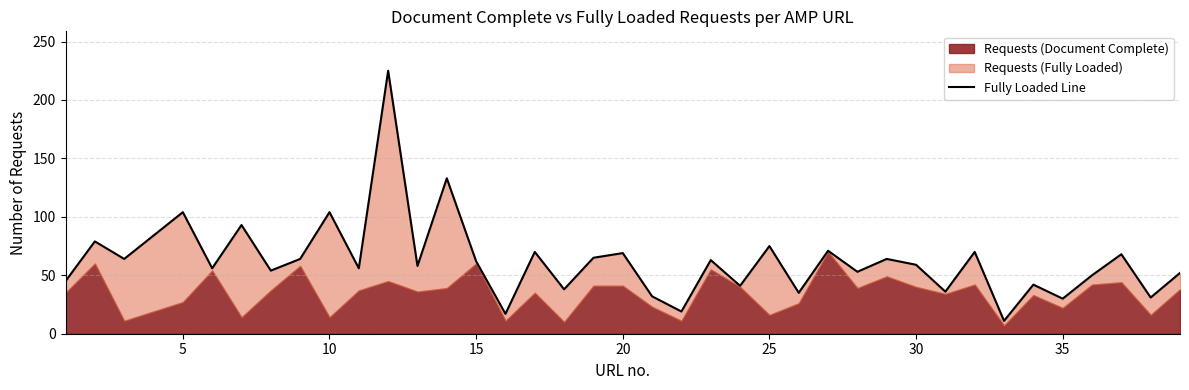

How many lines are shown in the chart?

1